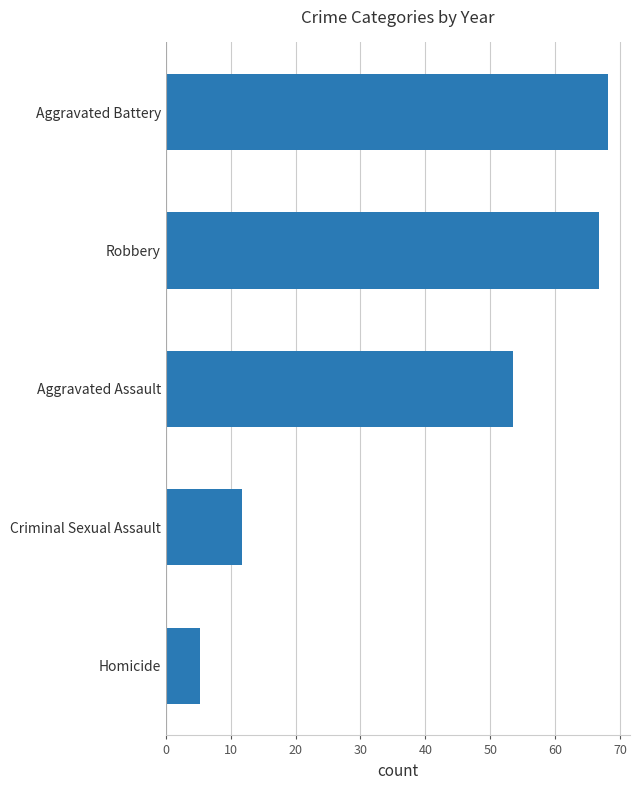

Where is the data nearest to the value 36?

Aggravated Assault